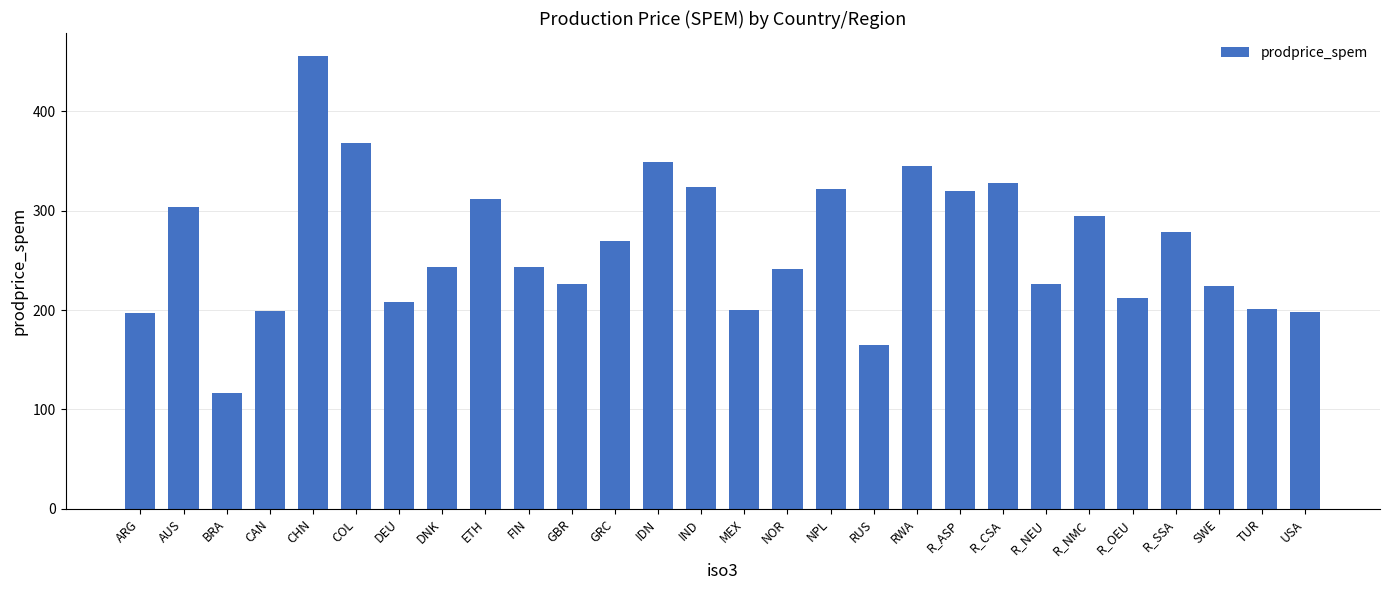

What is the label of the 28th bar from the right?

ARG